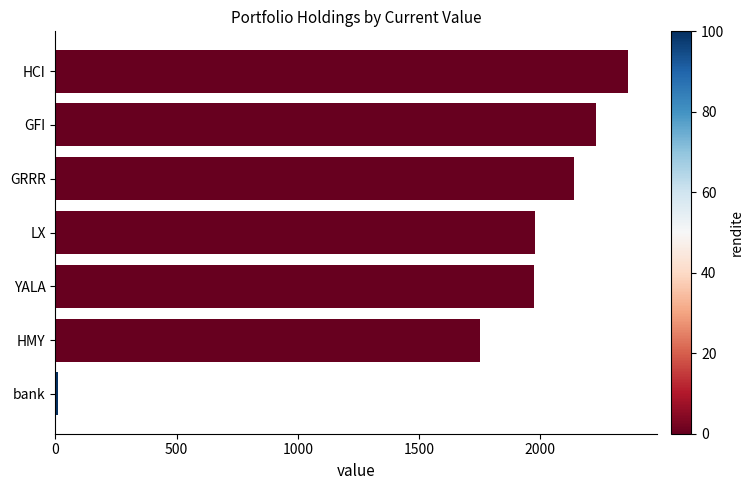

How many bars are there in total?

7